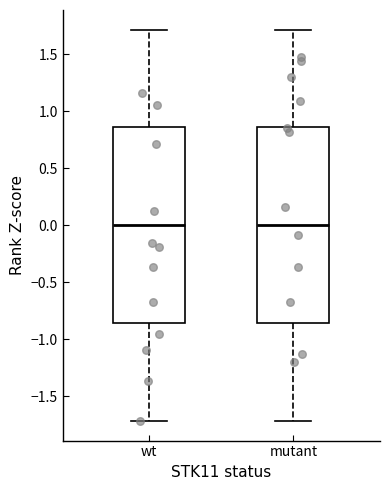

Reading left to right, transcribe this box plot: for each box, give where its median line is, the range the box spans, and where its two whiskers end, as read against the y-axis. The values are not printed on the chart, so give them approximately, as read against the axis.

wt: median 0.00, box -0.85 to 0.85, whiskers -1.70 to 1.70
mutant: median 0.00, box -0.85 to 0.85, whiskers -1.70 to 1.70